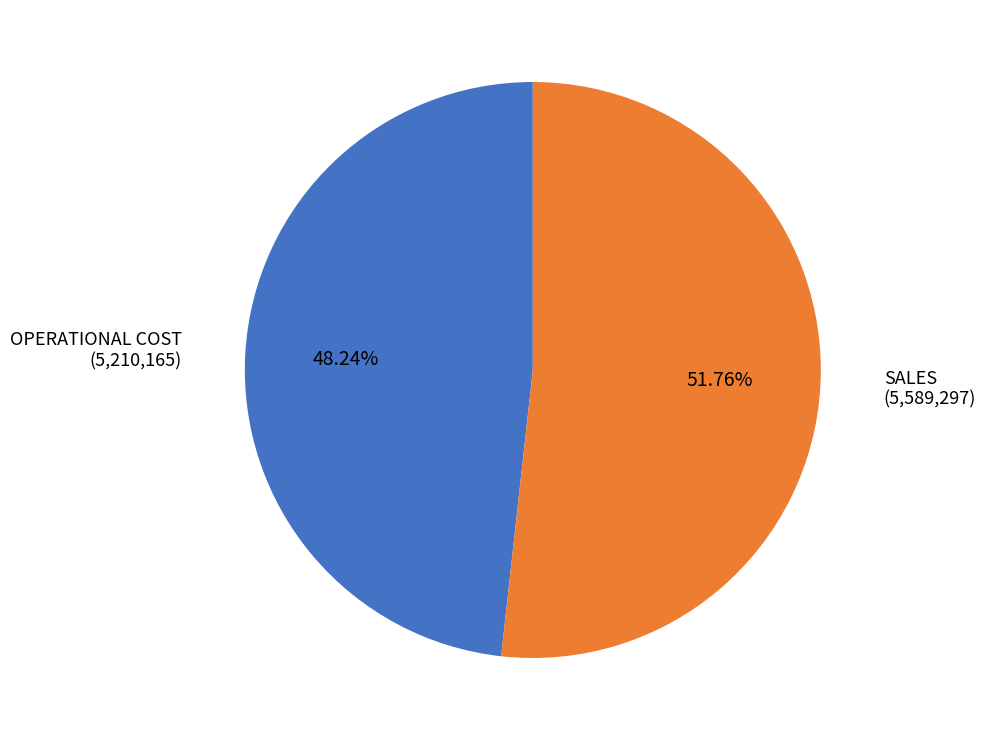

Combined, do OPERATIONAL COST and SALES account for over 50%?

Yes